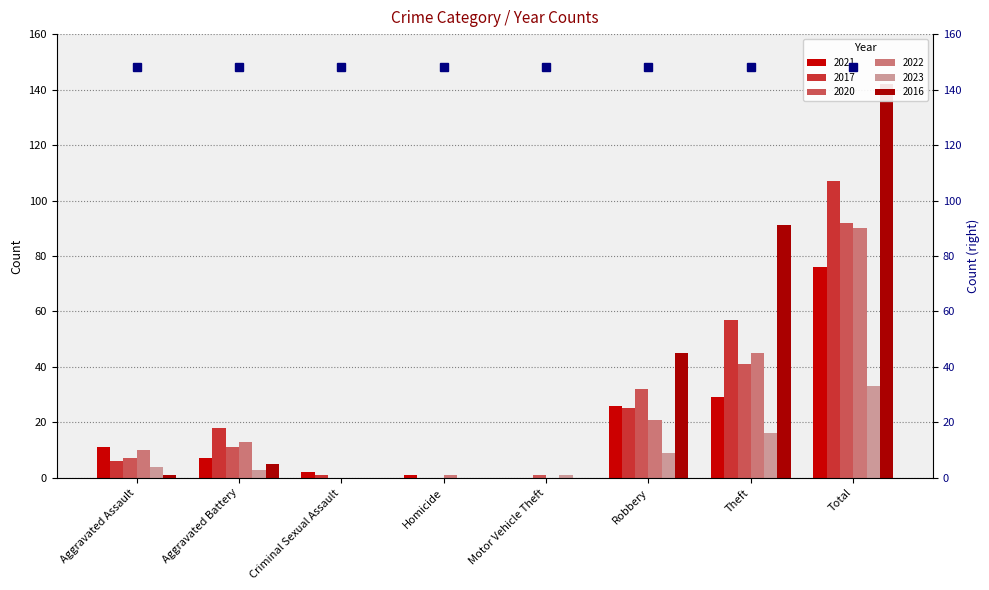

The 2017 series shows 0 at Homicide. True or false?

True